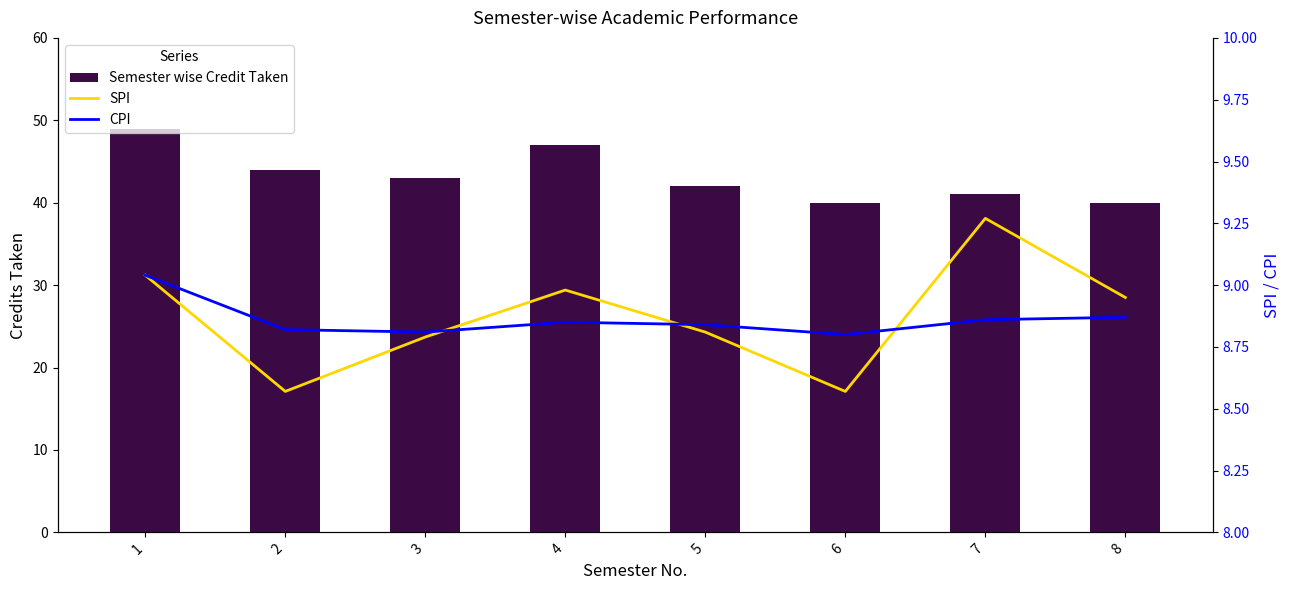

Where does the Semester wise Credit Taken series first go above 43?

1